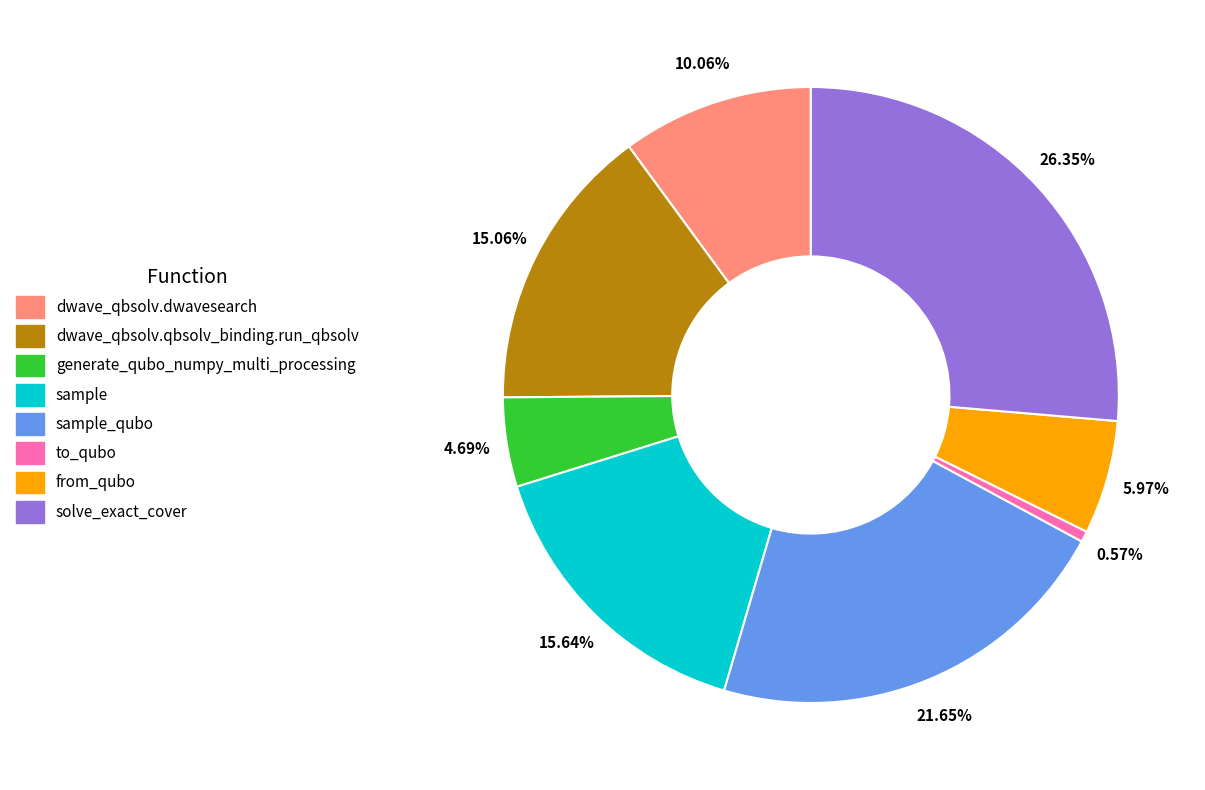

Does any single category account for the majority?

No